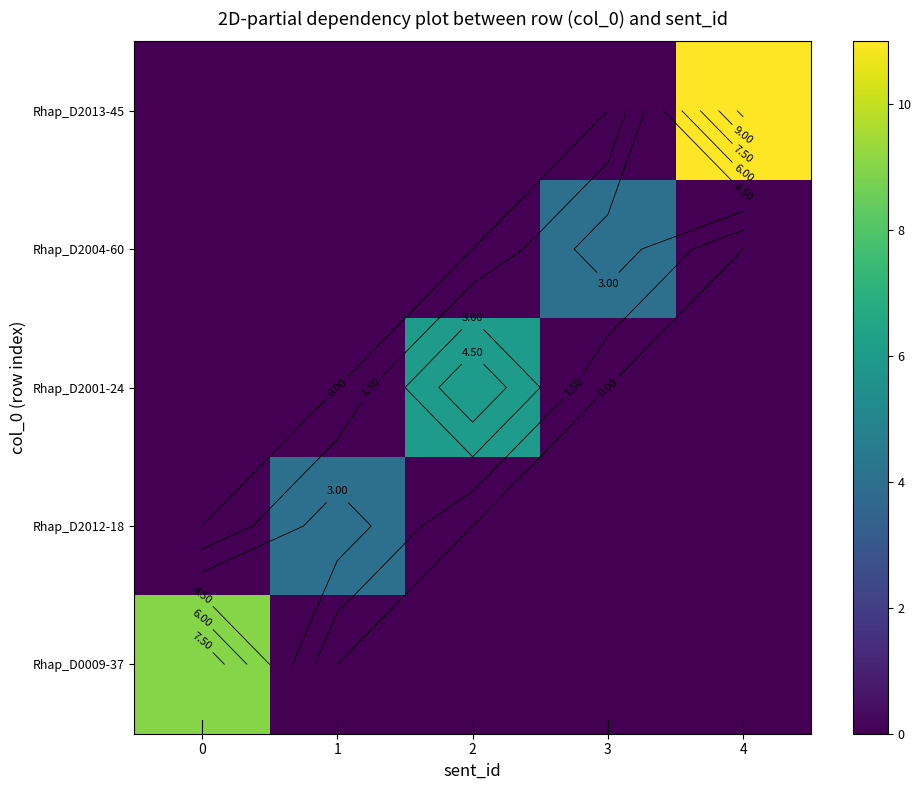

Between 2 and 3, which is larger?

2